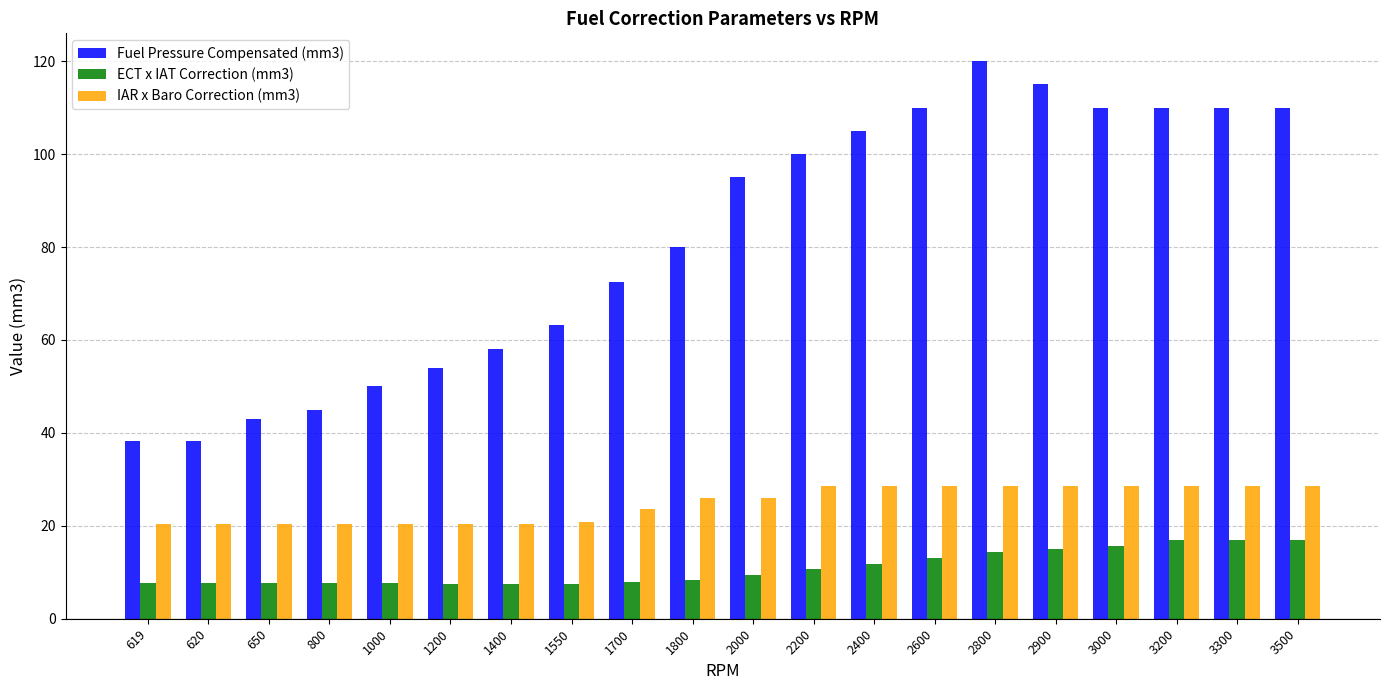

What is the total value across all series at 800?

73.1